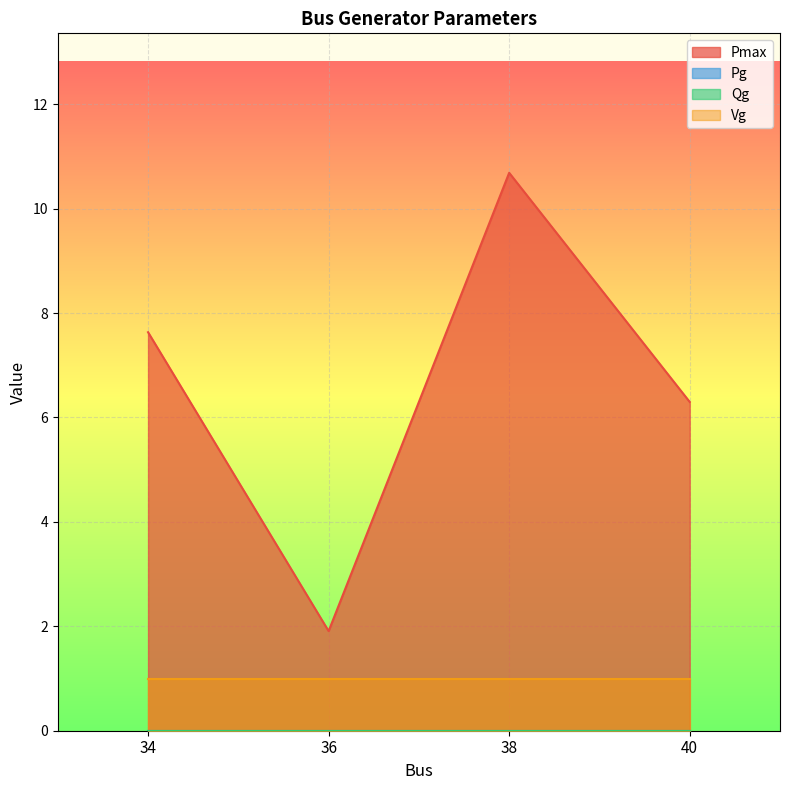

What is the difference between the highest and lowest values at 38?

10.7